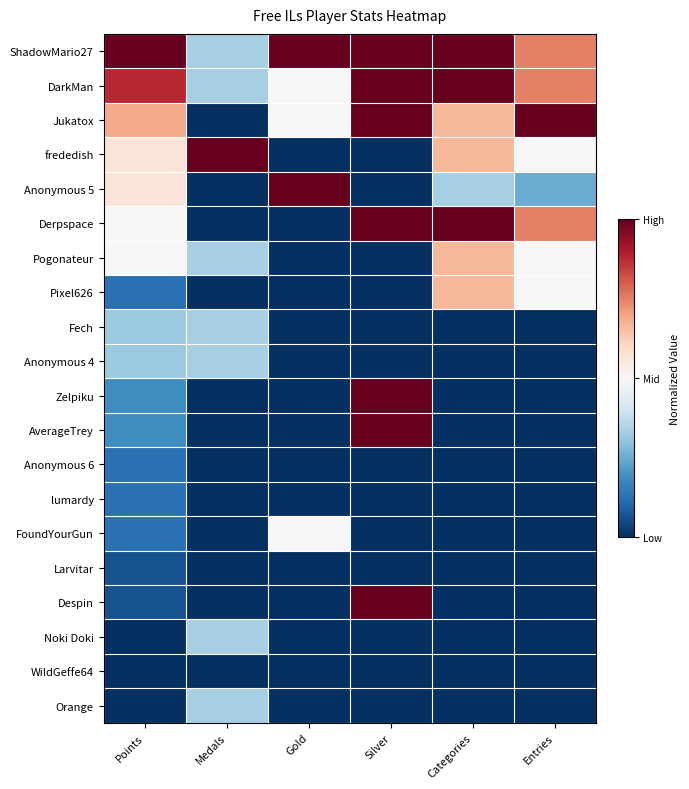

Count the number of data series in this chart.

20